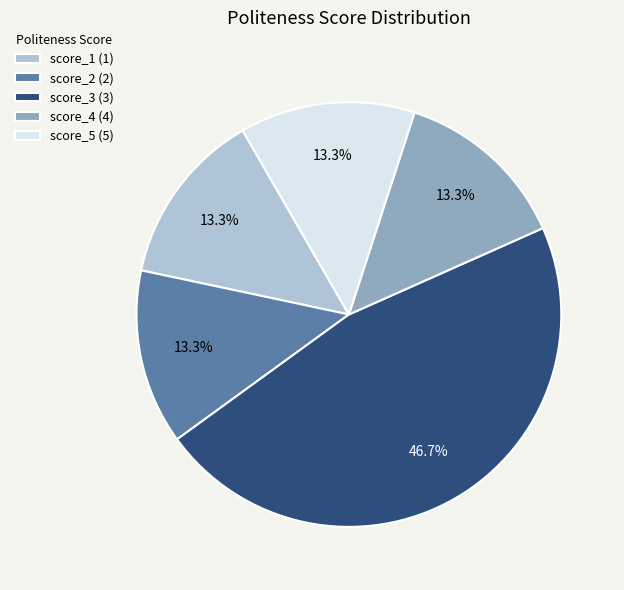

To the nearest percent, what is the difference between the largest and smallest slice percentages?

33%